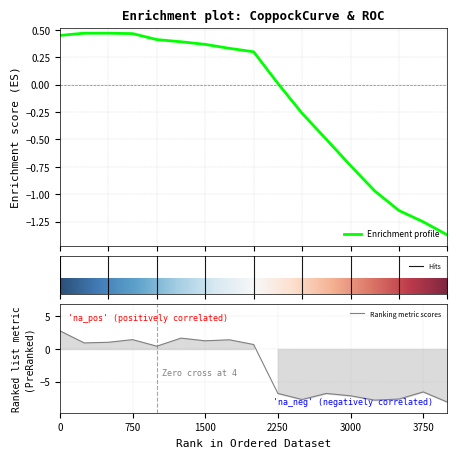

Reading right to left, transcribe all the data shown in this chart.

CoppockCurve: -1.4	-1.3	-1.1	-1.0	-0.7	-0.5	-0.3	0.0	0.3	0.3	0.4	0.4	0.4	0.5	0.5	0.5	0.4
roc_11: -8.1	-6.5	-7.6	-7.8	-7.1	-6.8	-7.7	-6.8	0.7	1.4	1.2	1.7	0.4	1.4	1.0	0.9	2.8